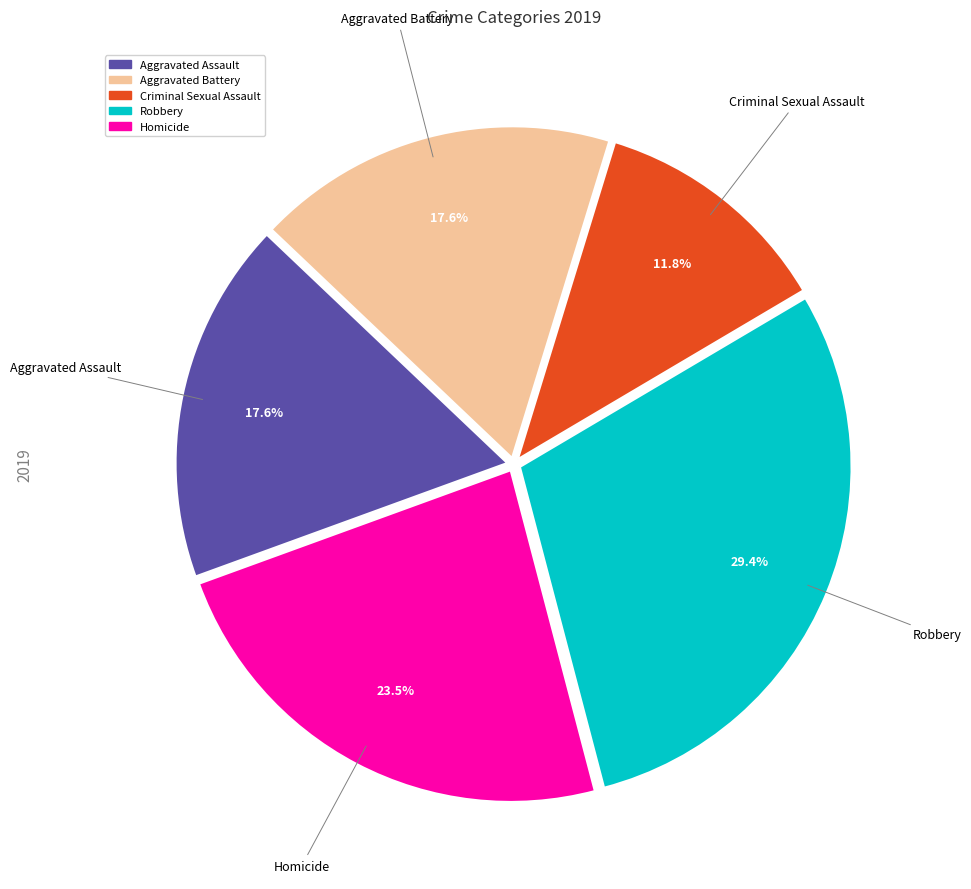

Do Aggravated Battery and Homicide together represent more than half of the pie?

No